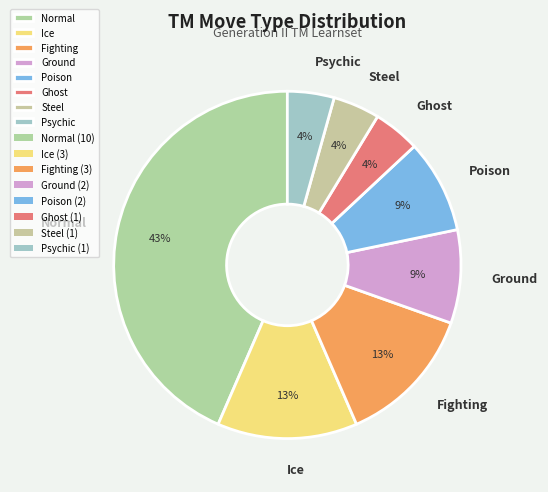

Which category has the biggest portion of the pie?

Normal